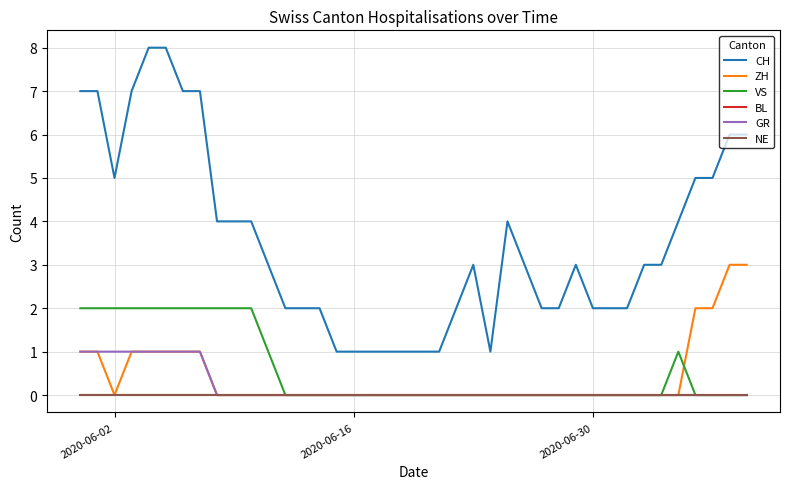

At which label does BL reach its peak?

2020-06-02